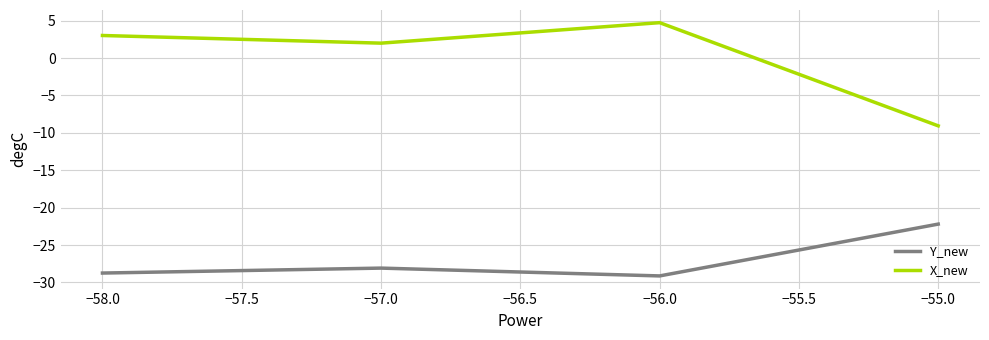

What position from the right is −58.0?

4